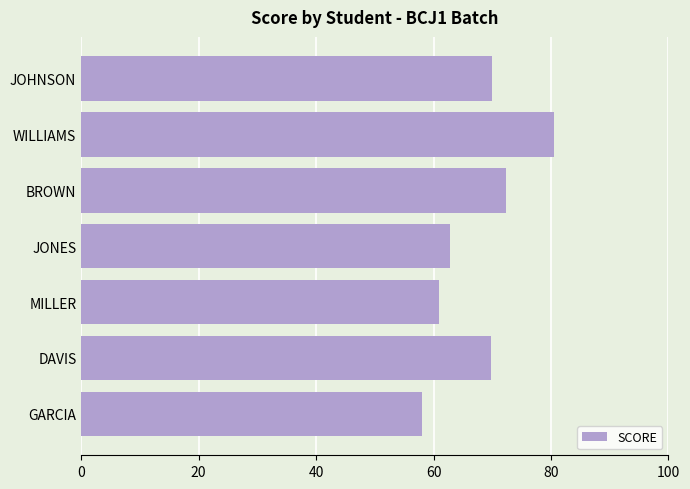

What is the approximate value at GARCIA?

58.0